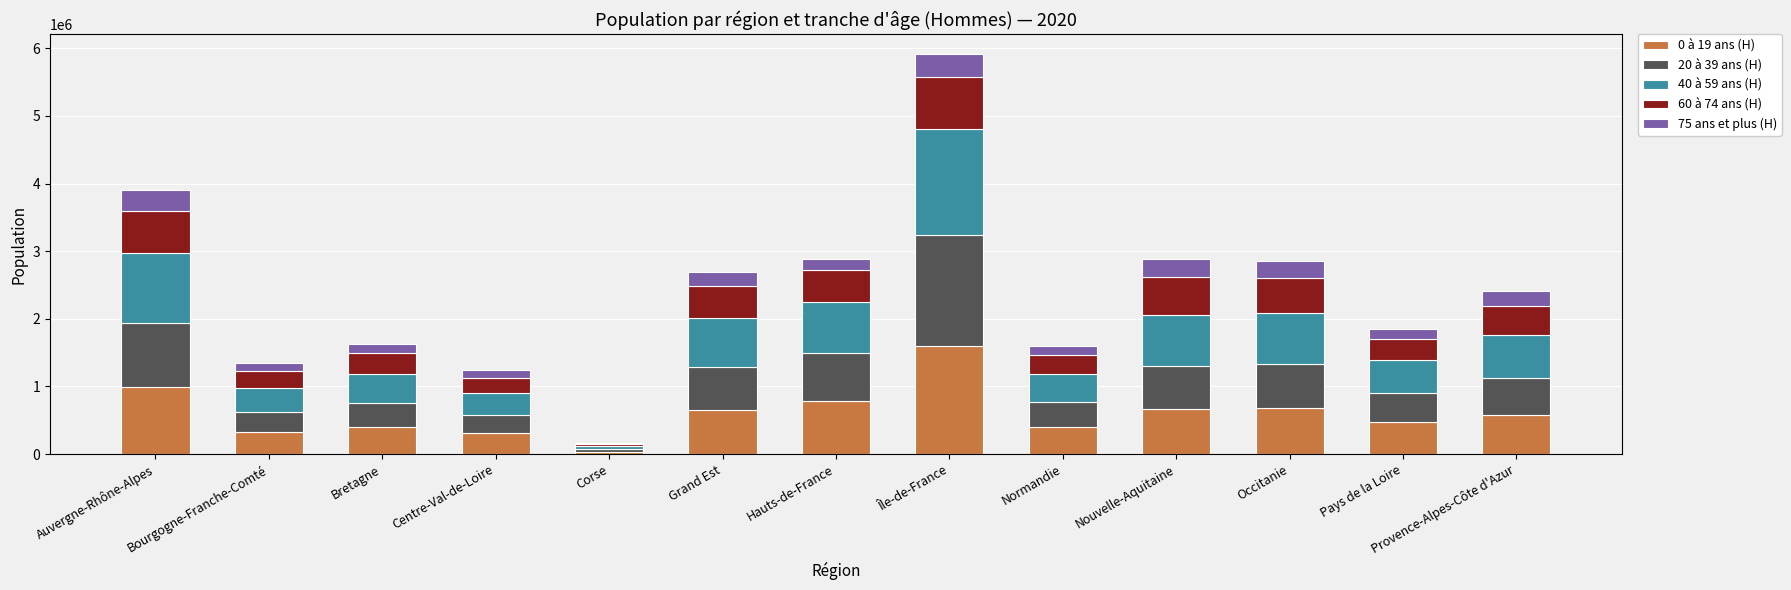

Is it true that 0 à 19 ans (H) equals 663076 at Nouvelle-Aquitaine?

True